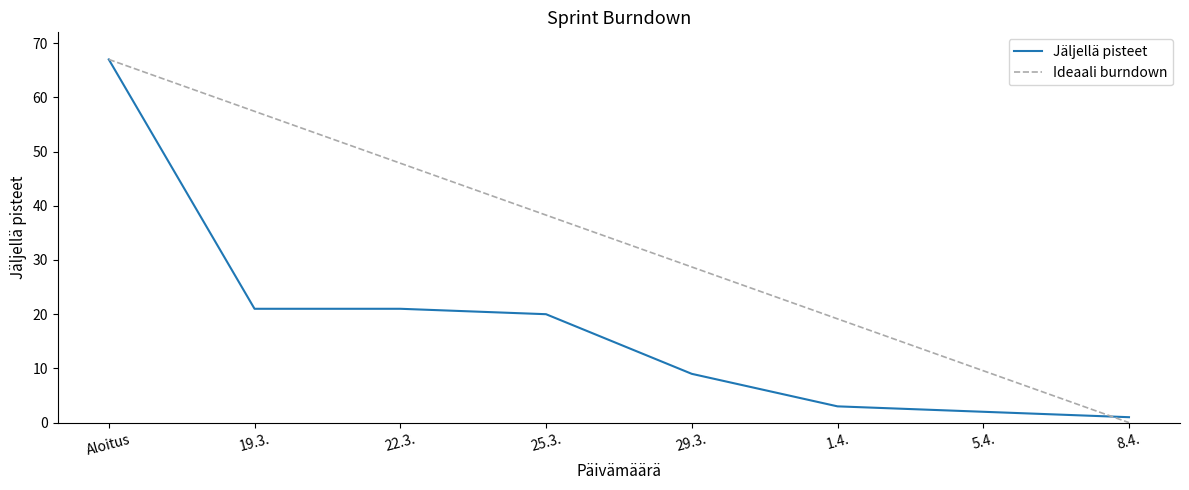

Which category has the lowest value in the Jäljellä pisteet series?

8.4.